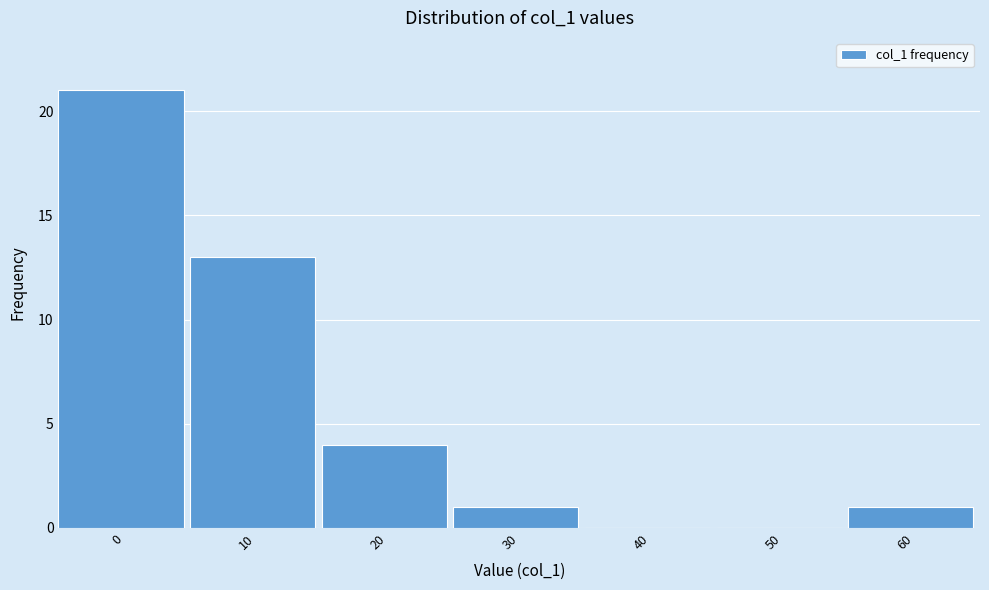

Reading right to left, transcribe all the data shown in this chart.

60=1	50=0	40=0	30=1	20=4	10=13	0=21